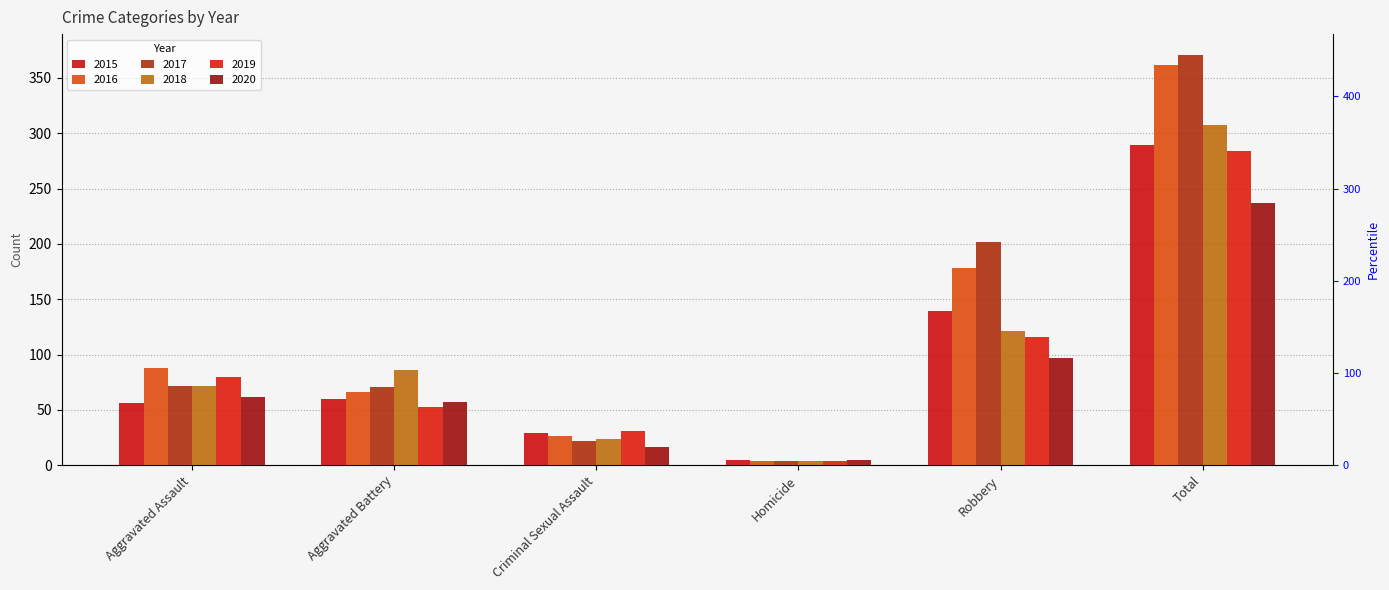

The 2020 series shows 35 at Robbery. True or false?

False